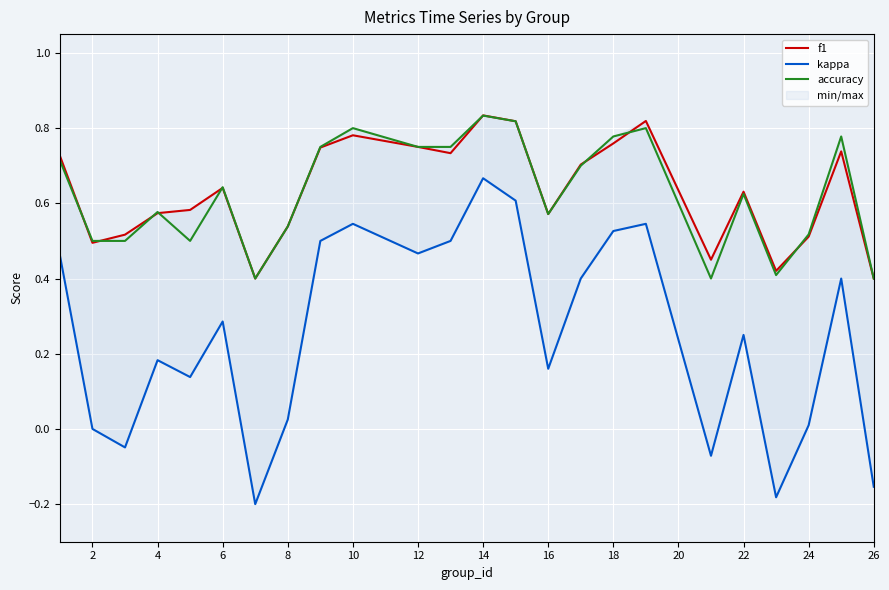

True or false: kappa and accuracy cross at least once.

False